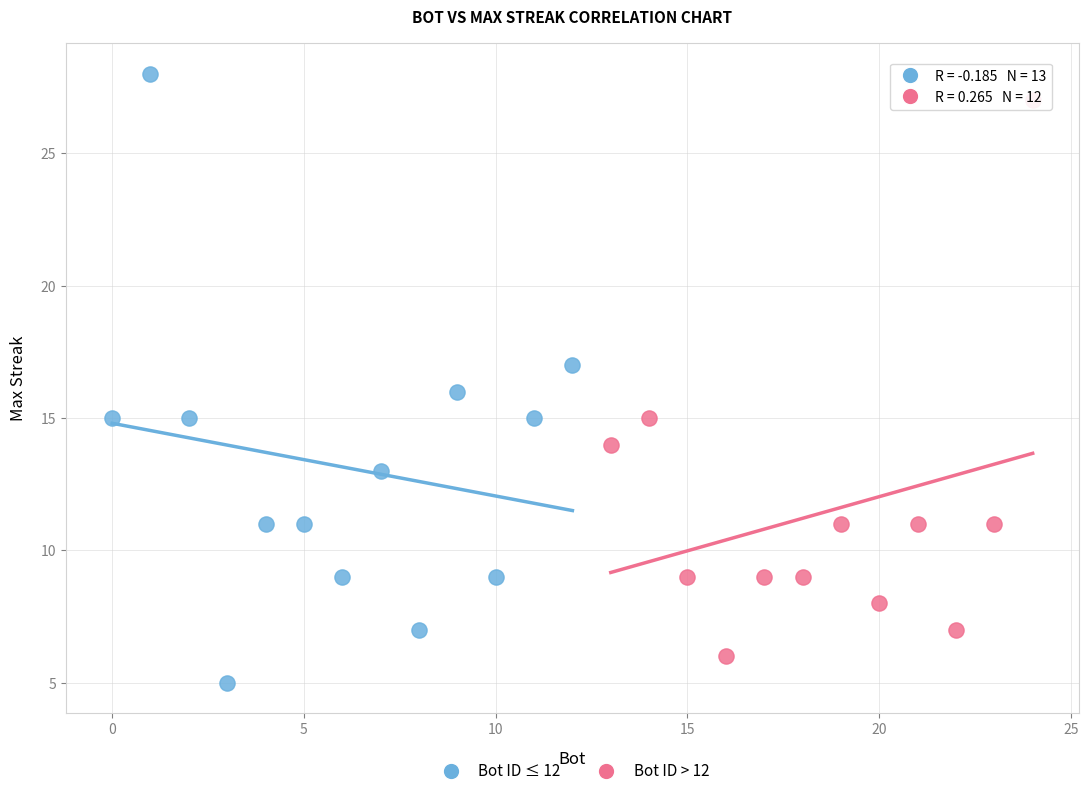

What are all the series names shown in the legend?

Bot ID ≤ 12, Bot ID > 12